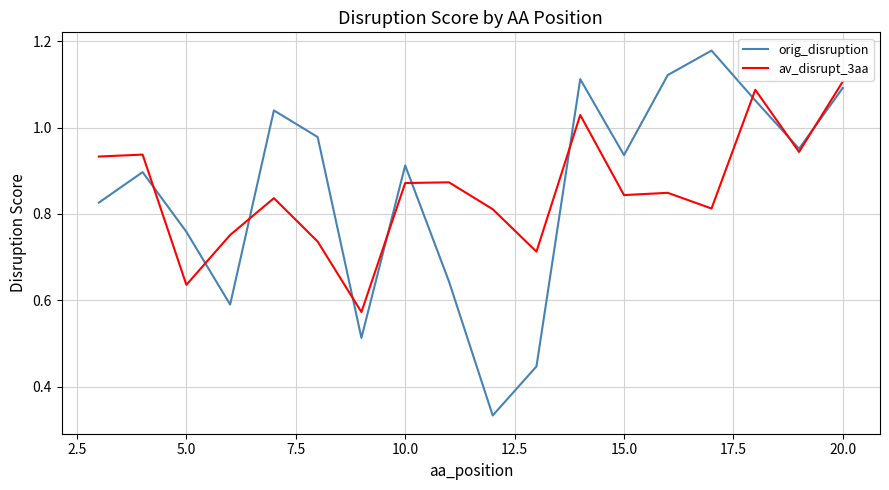

List the series in order of their peak value, lowest first.

av_disrupt_3aa, orig_disruption